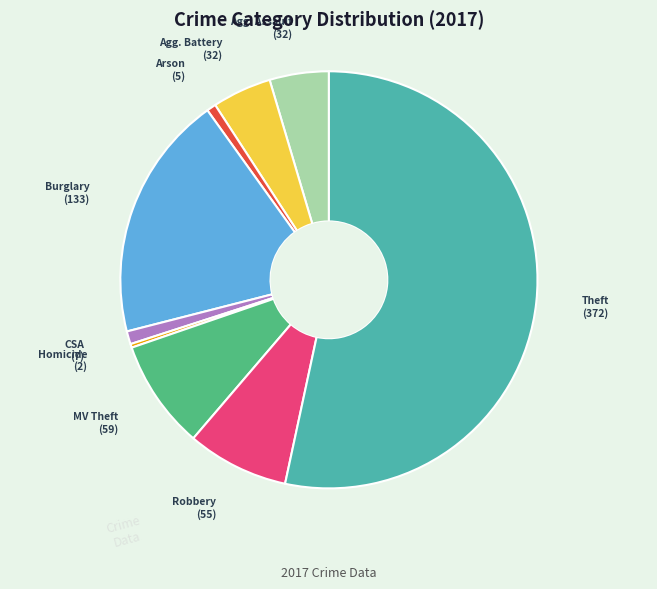

Is there a majority slice in this chart?

Yes